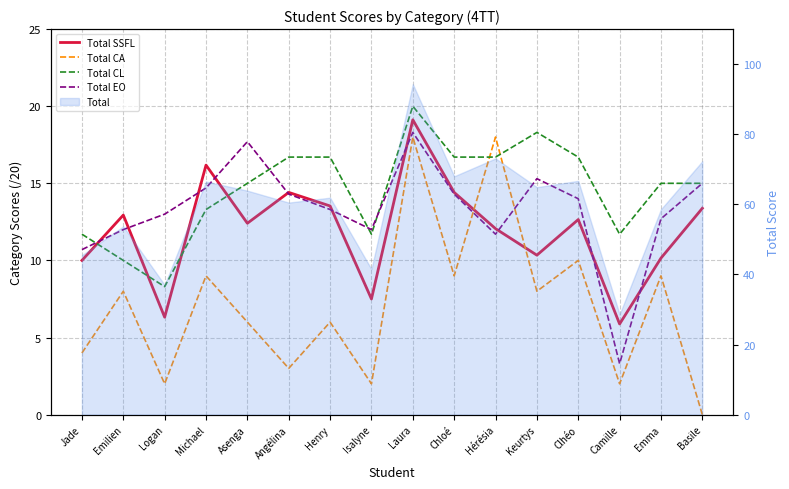

What is the maximum value shown in the chart?

20.0